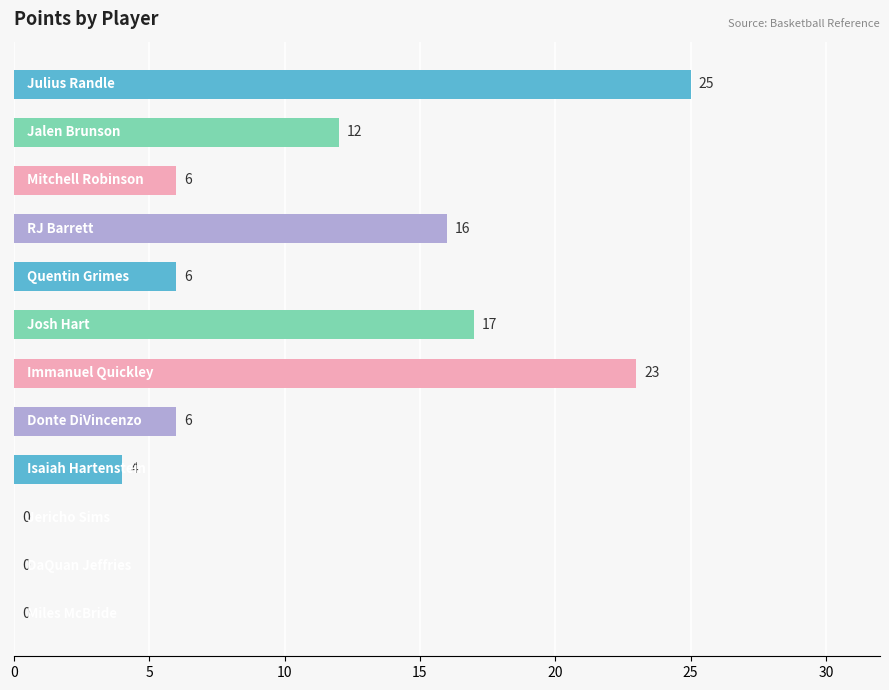

What is the average value?

10